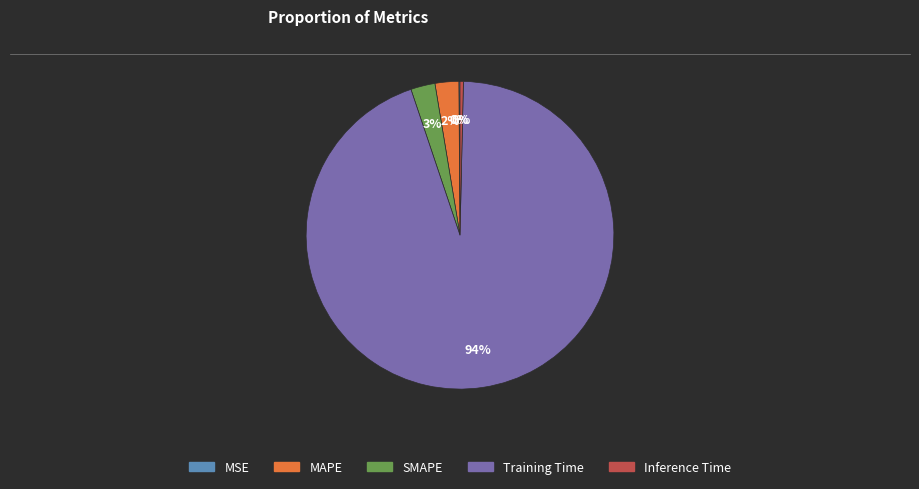

Between Training Time and MAPE, which is larger?

Training Time